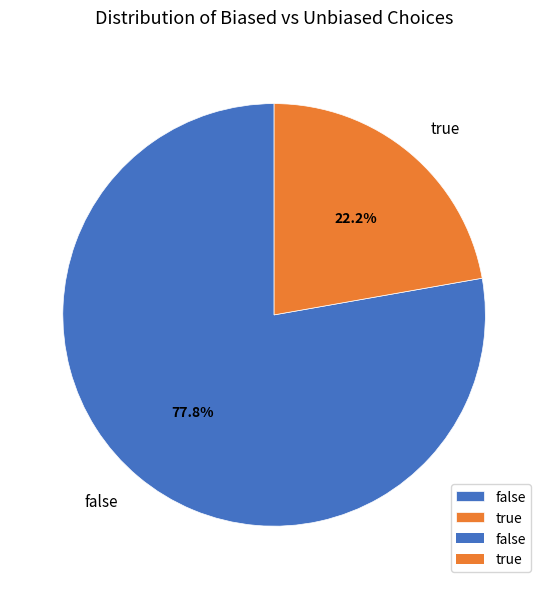

Approximately how many times larger is the value at false compared to true?

3.5